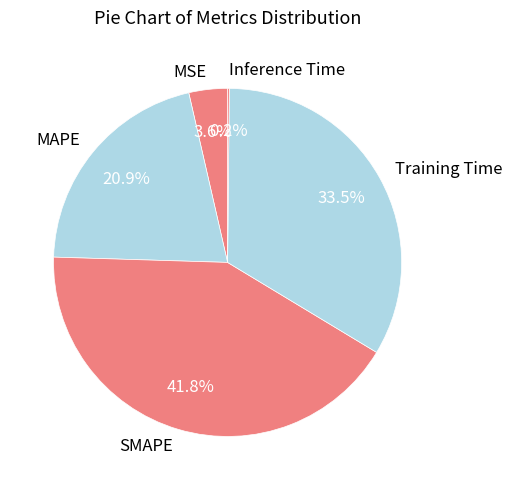

Is there any slice that represents more than half of the pie?

No